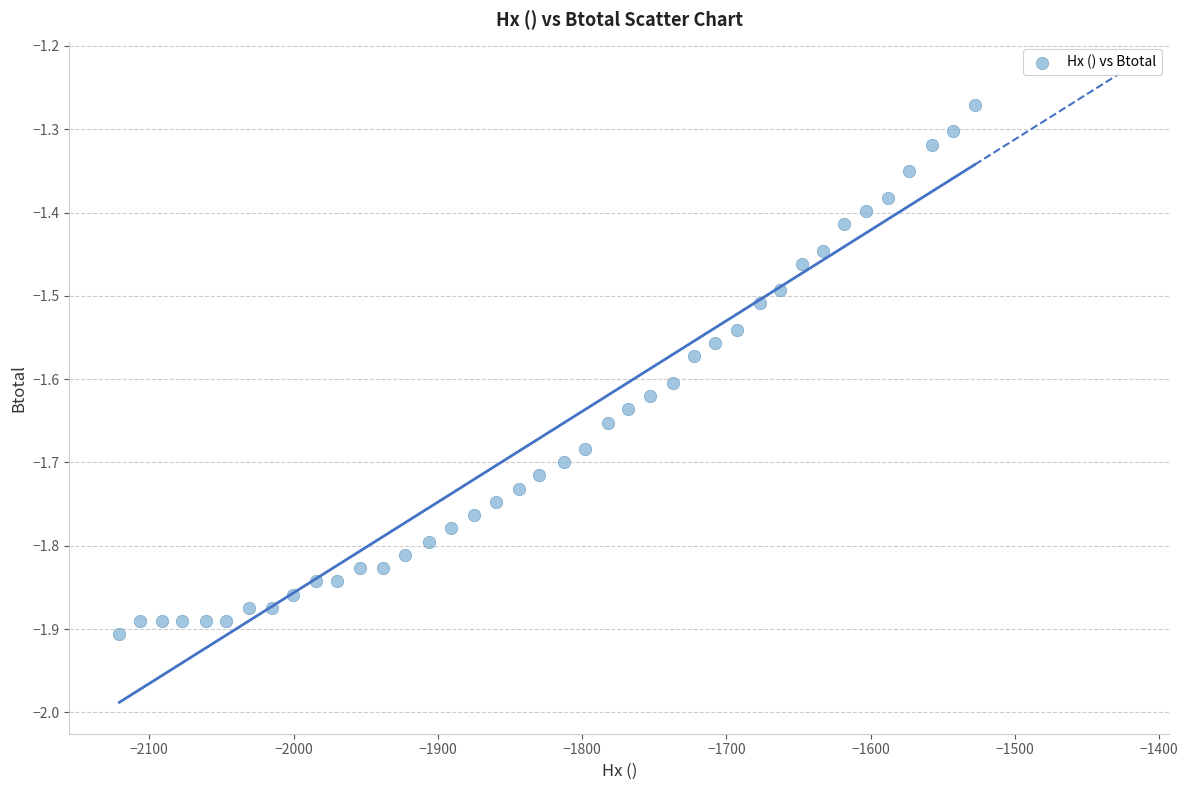

What is the range of Y values (max minus min)?

0.6